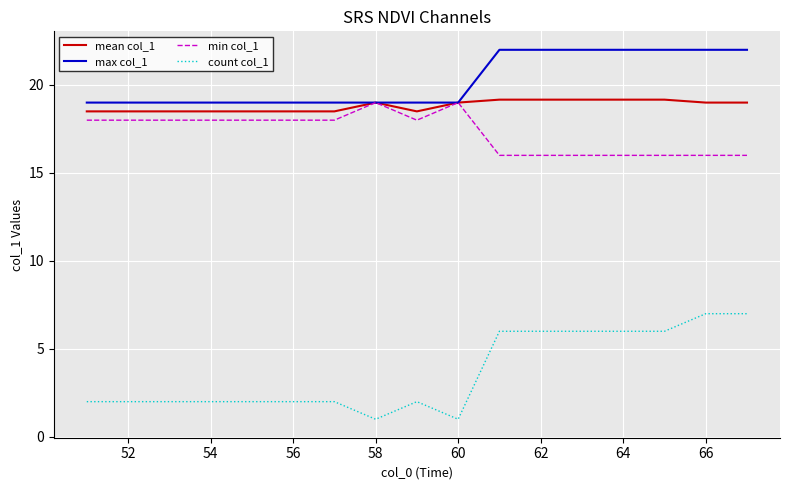

True or false: count col_1 and min col_1 intersect in this chart.

False